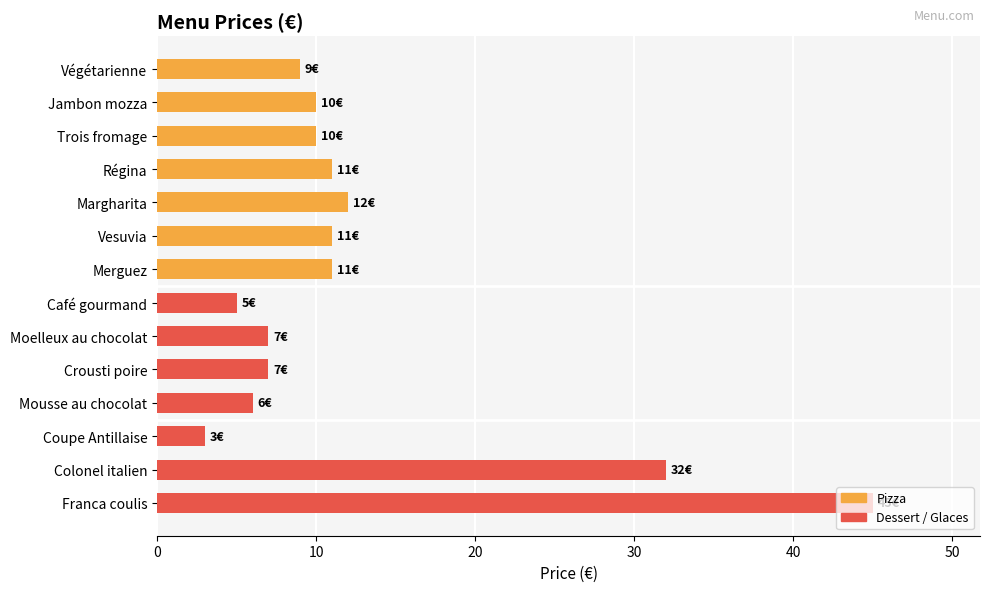

What is the ratio of the value at Colonel italien to the value at Moelleux au chocolat?

4.6